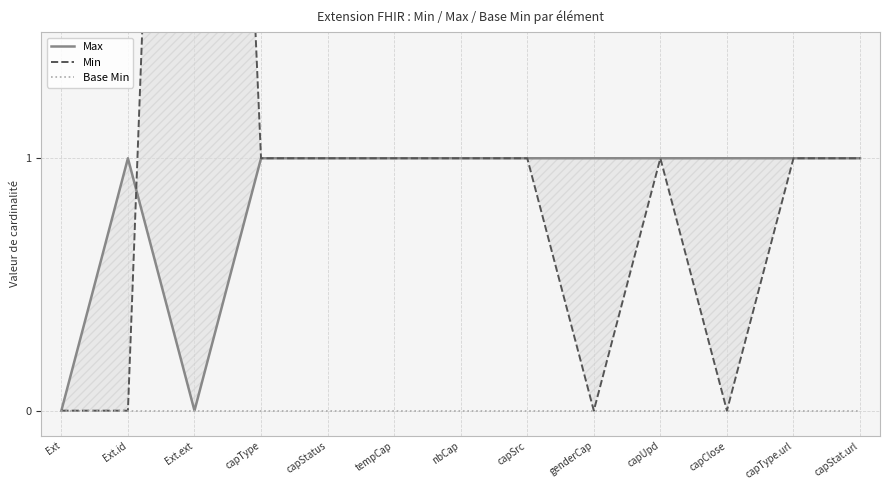

Between capType and Ext.id, which is larger?

capType